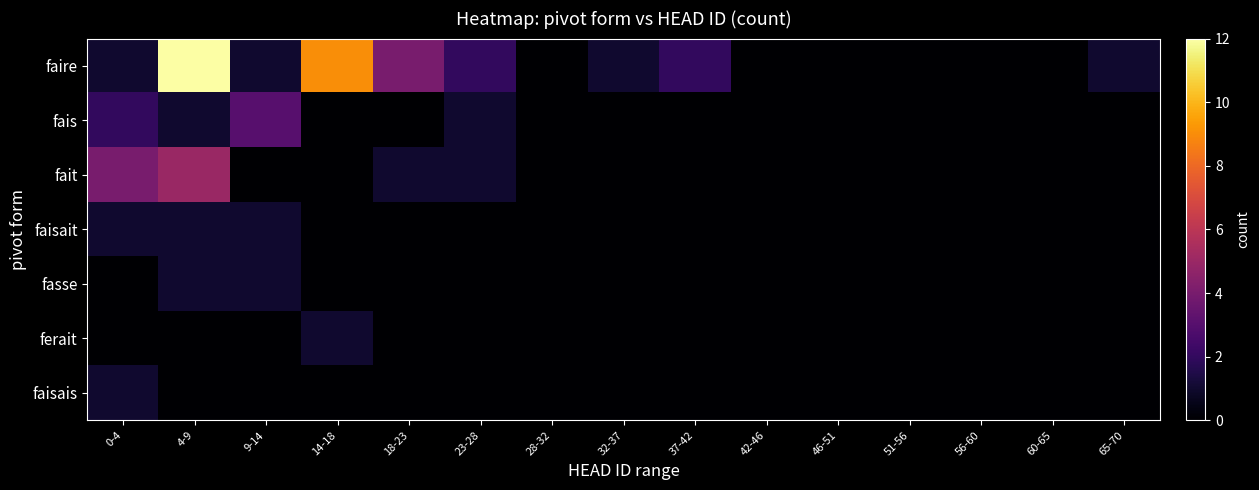

Rank the series at 46-51 from highest to lowest value.

faire, fais, fait, faisait, fasse, ferait, faisais